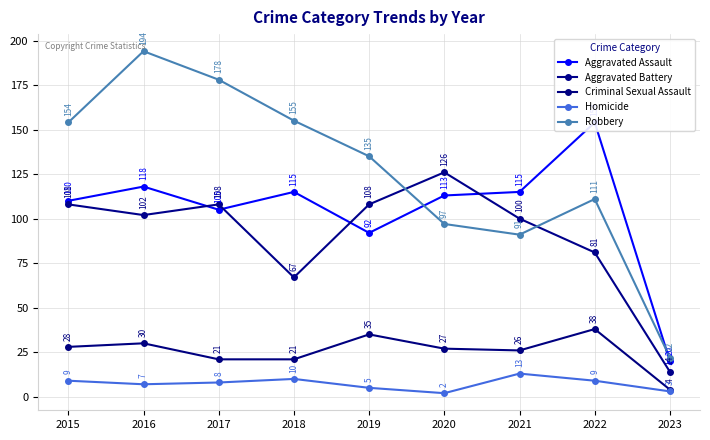

How many categories are shown in the chart?

9